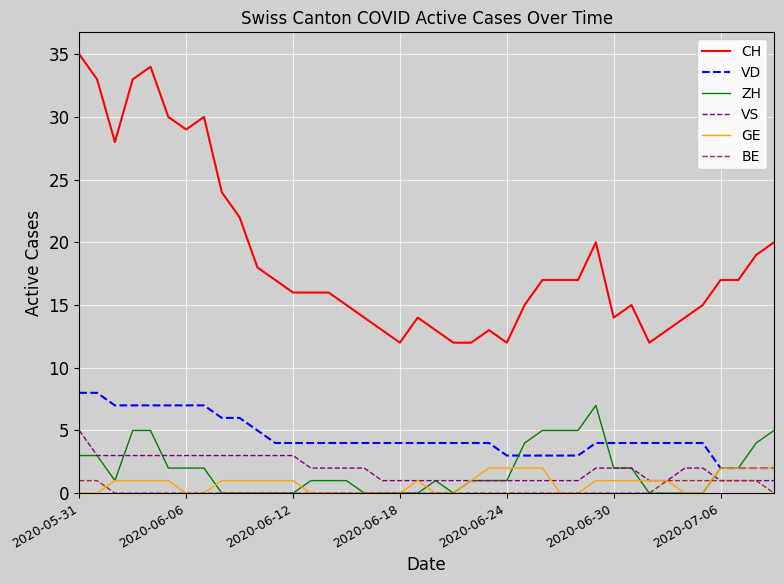

True or false: VD and BE cross at least once.

False